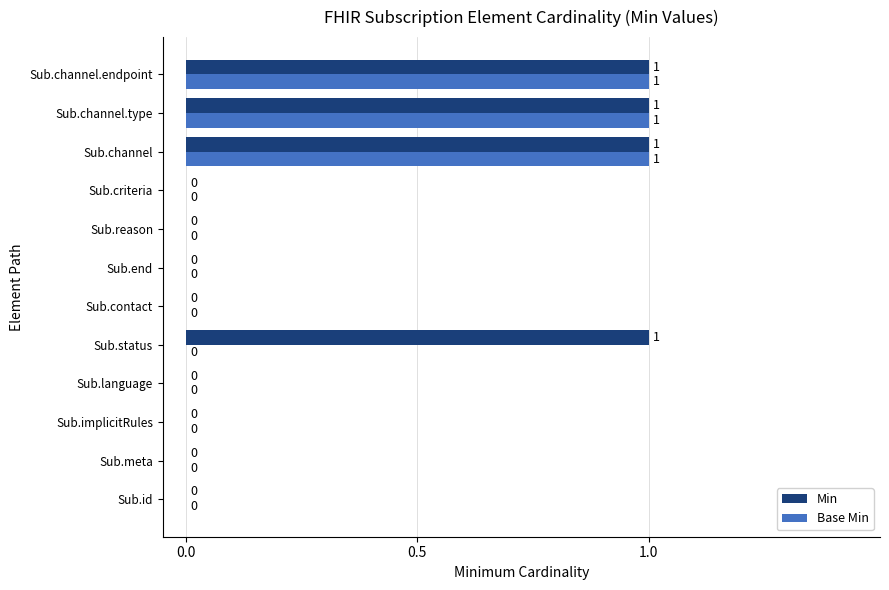

What is the sum of all Base Min values?

3